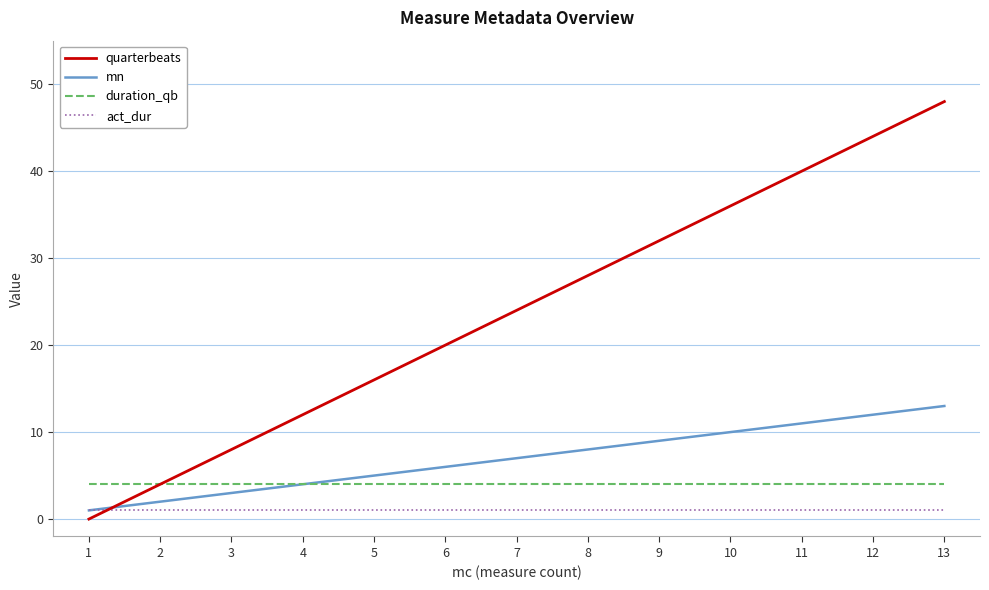

Which series has the largest total across all categories?

quarterbeats